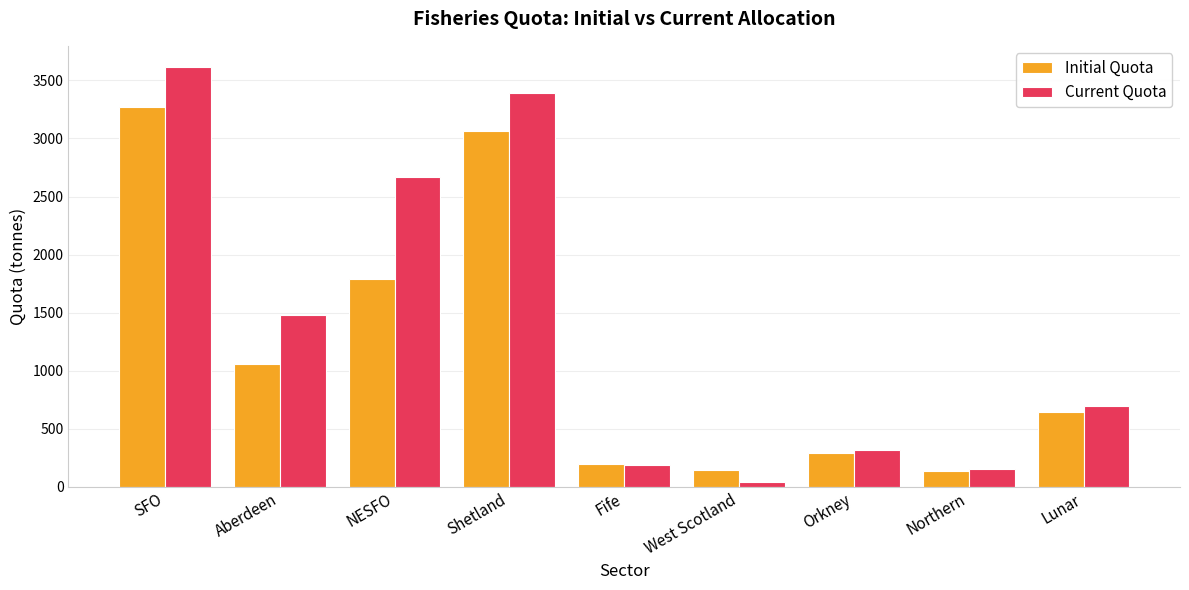

List the series in order of their overall mean, highest first.

Current Quota, Initial Quota